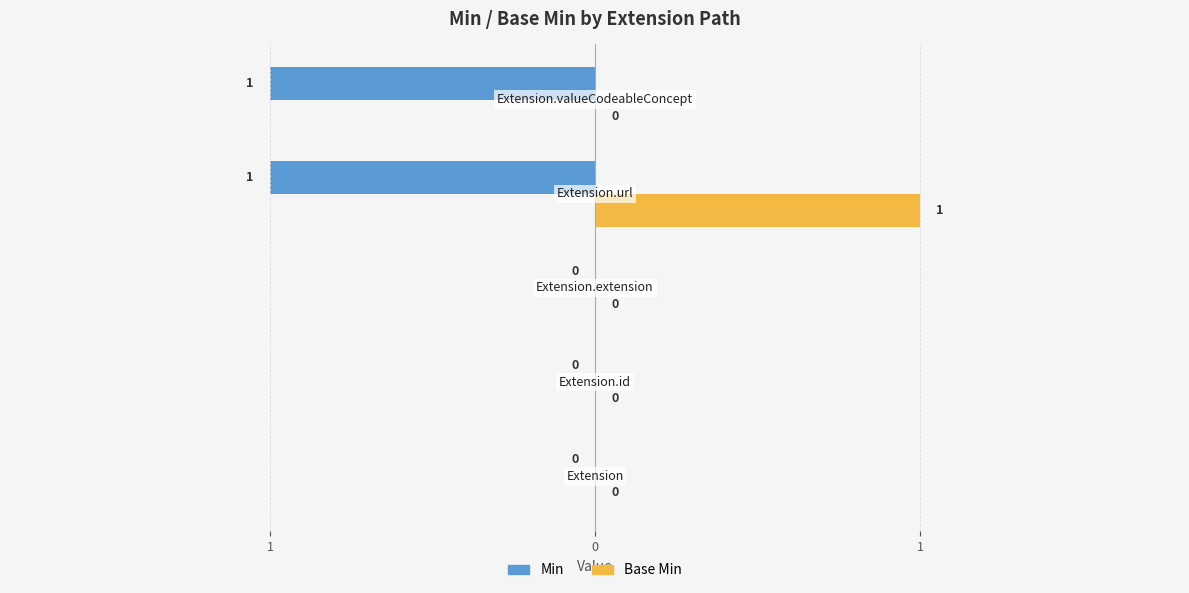

Read the Min value at Extension.url.

1